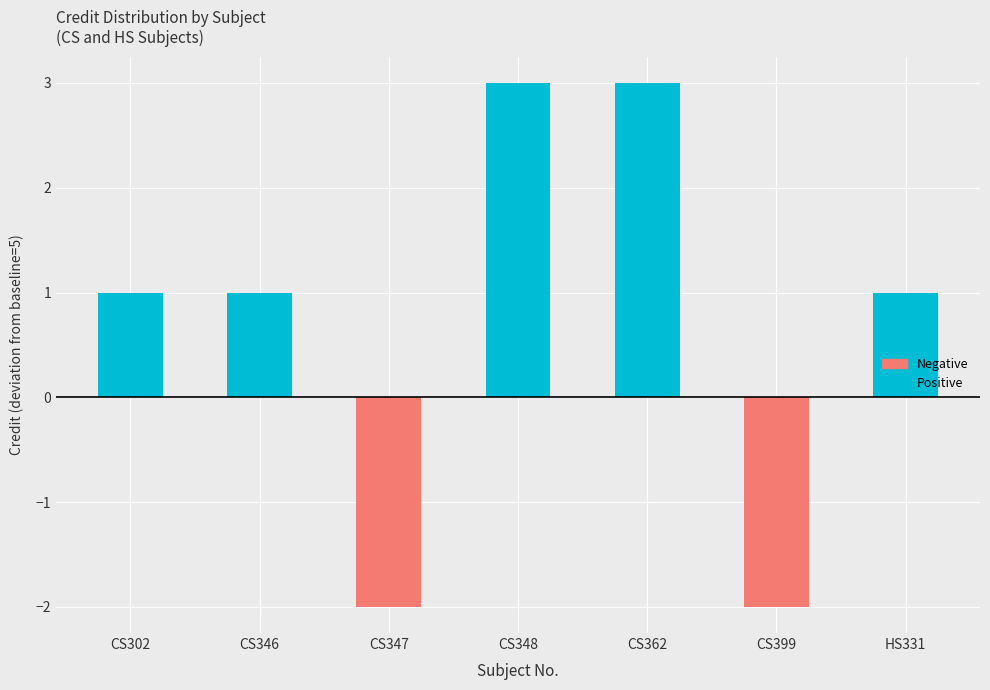

How many data points are above 6?

2